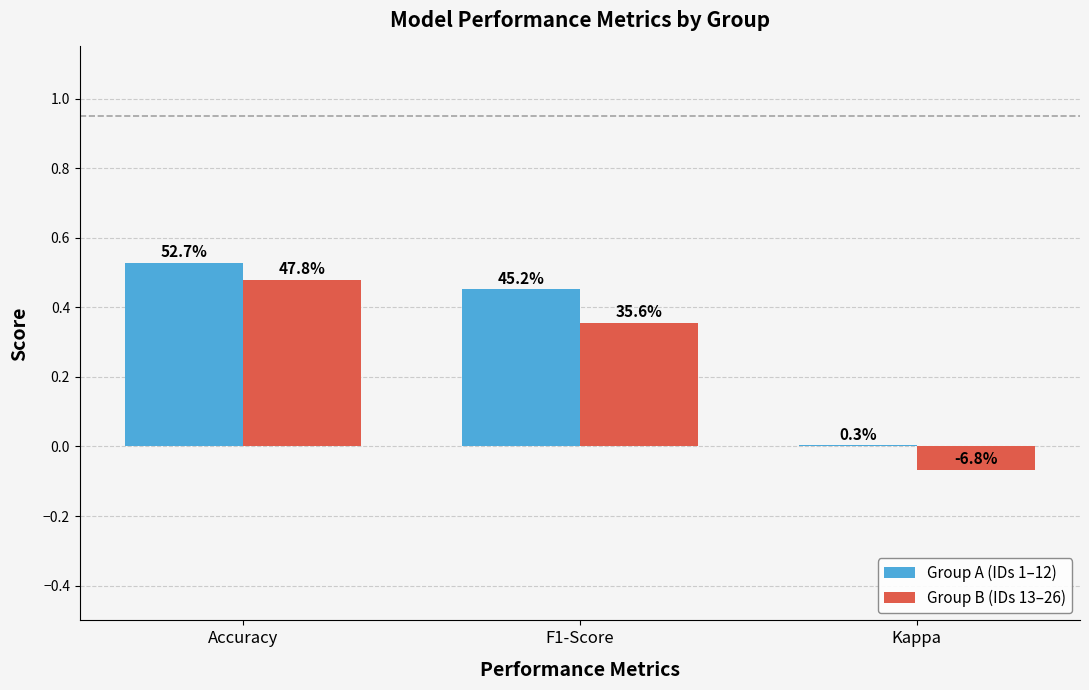

What is the sum of the Group B (IDs 13–26) values at F1-Score and Kappa?

0.3